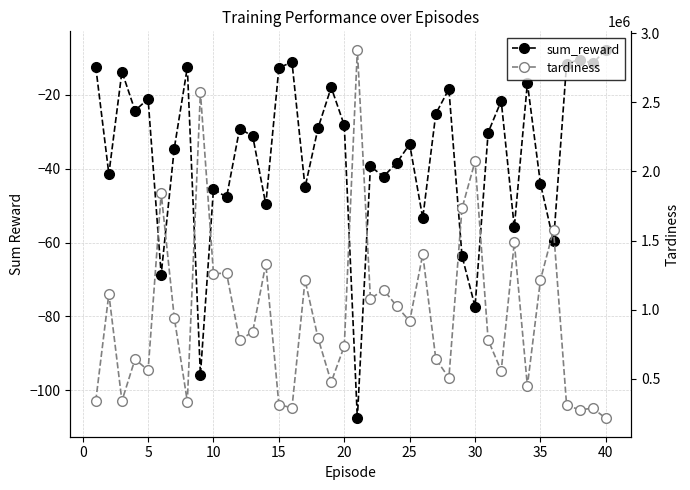

True or false: sum_reward and tardiness cross at least once.

False